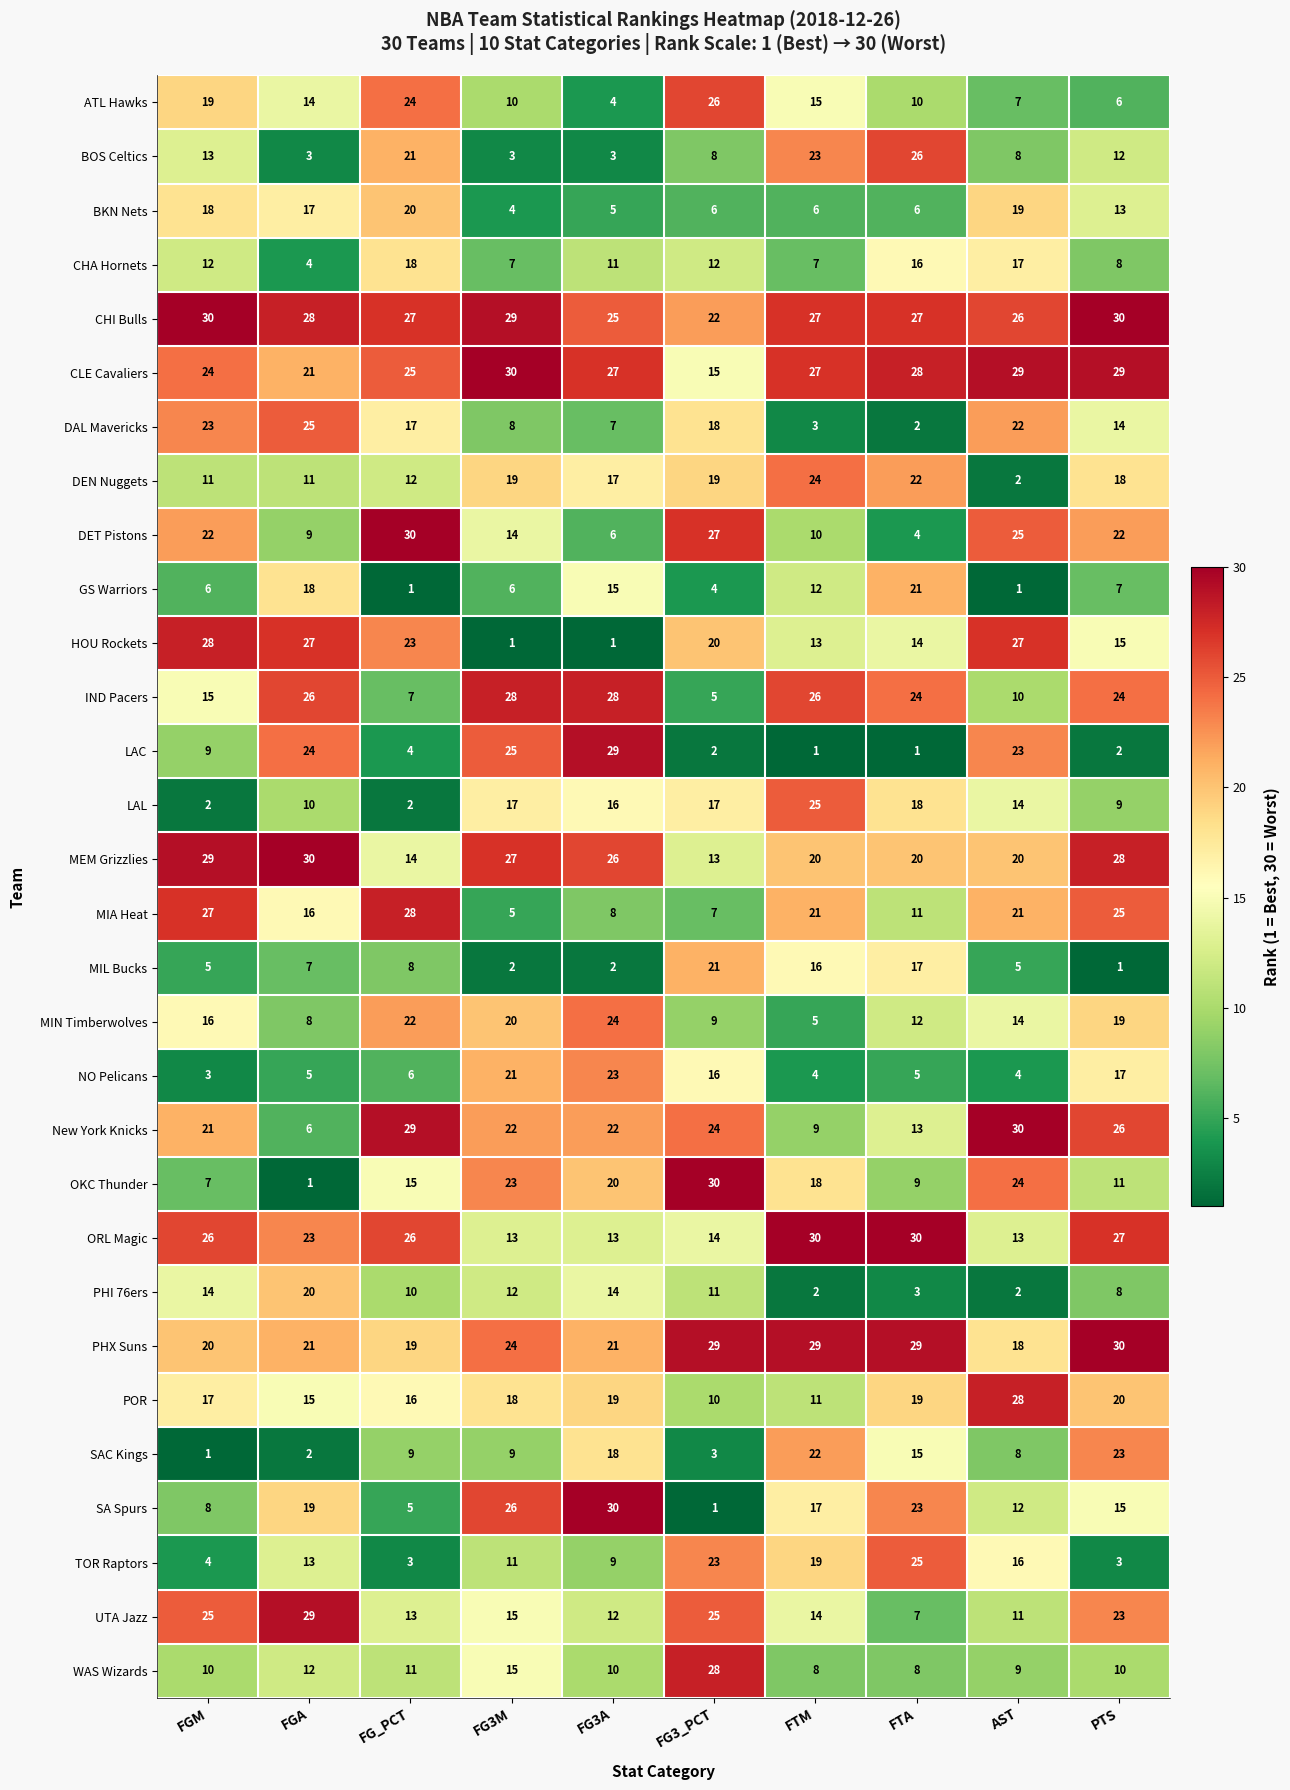

Is it true that GS Warriors equals 3 at PTS?

False